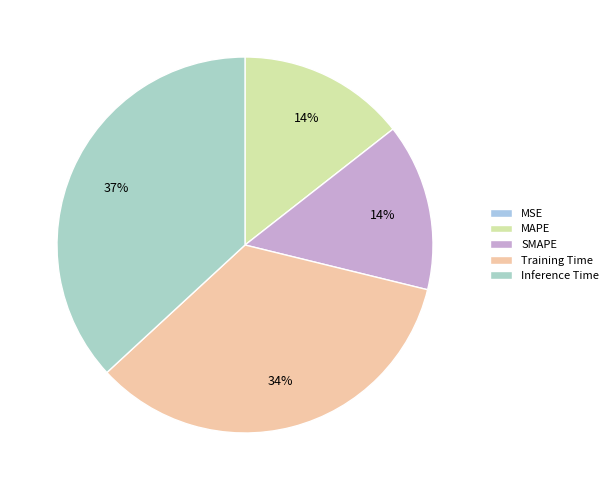

To the nearest percent, what is the average slice percentage?

20%